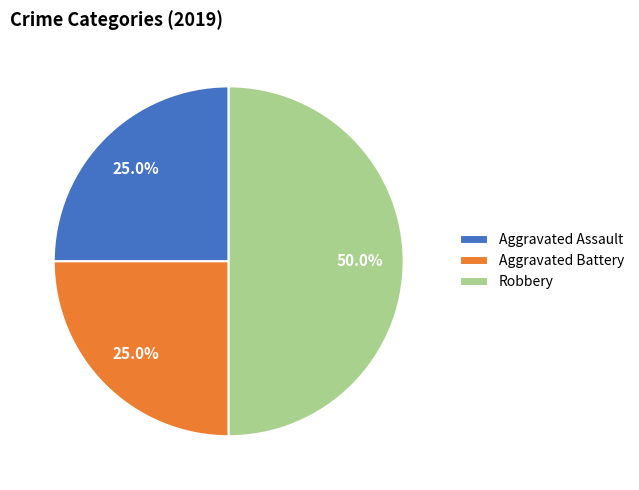

Which category has the biggest portion of the pie?

Robbery